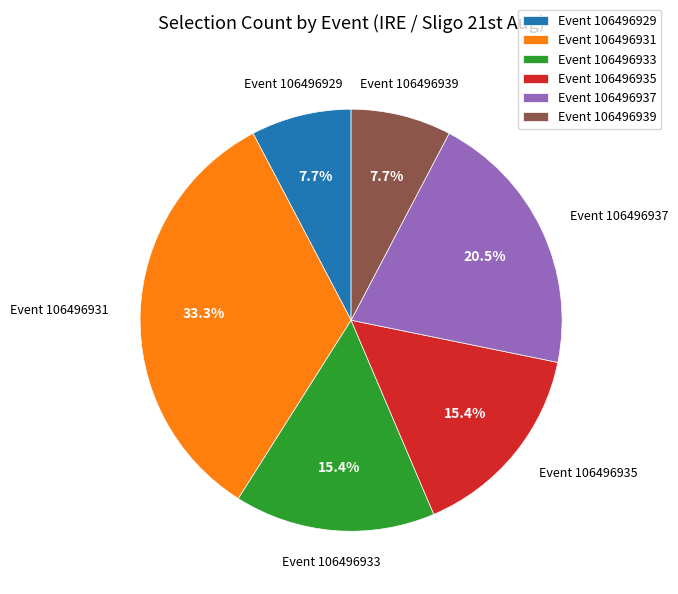

Which slice is the largest?

Event 106496931